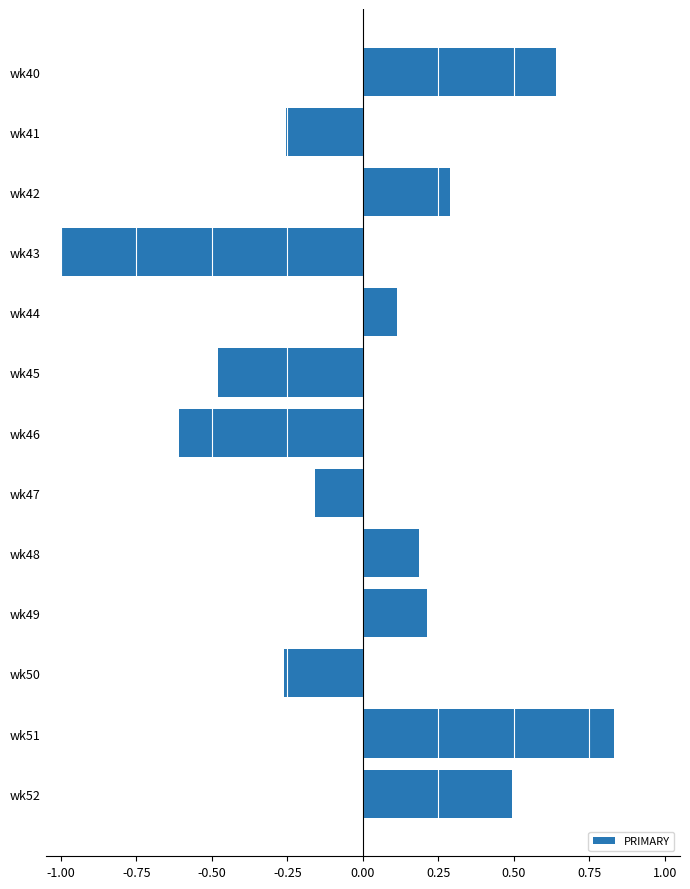

What is the value of the 10th bar from the top?

0.2